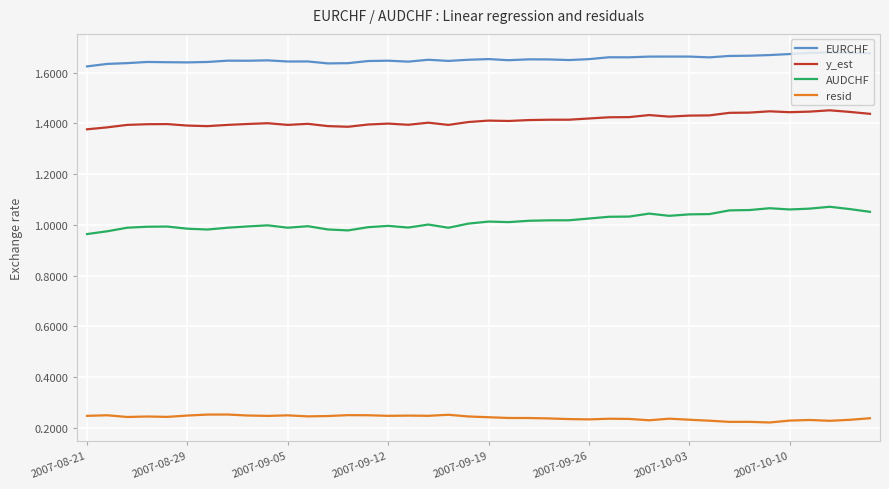

At how many categories does at least one series exceed 1?

40